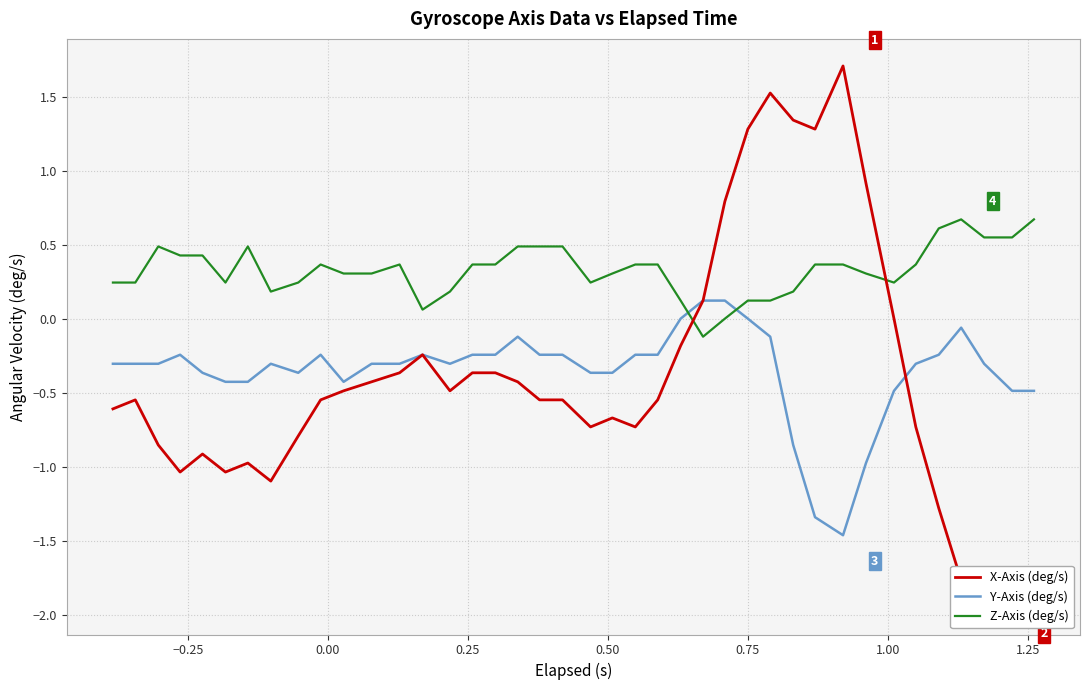

How many intersections are there between Y-Axis (deg/s) and Z-Axis (deg/s)?

2